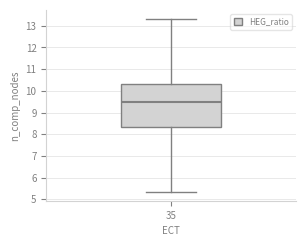

Read this box plot against the y-axis: the position of the median line, the range covered by the box, and the ends of both whiskers. The values are not printed on the chart, so give them approximately, as read against the axis.

median 9.5, box 8.3 to 10.3, whiskers 5.3 to 13.3